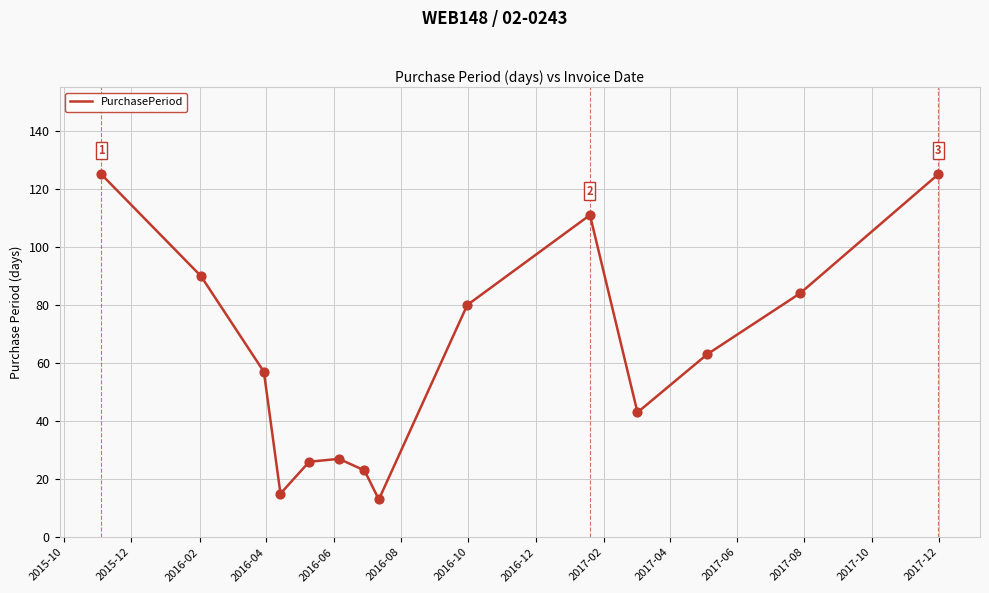

What is the difference between the maximum and minimum values?

112